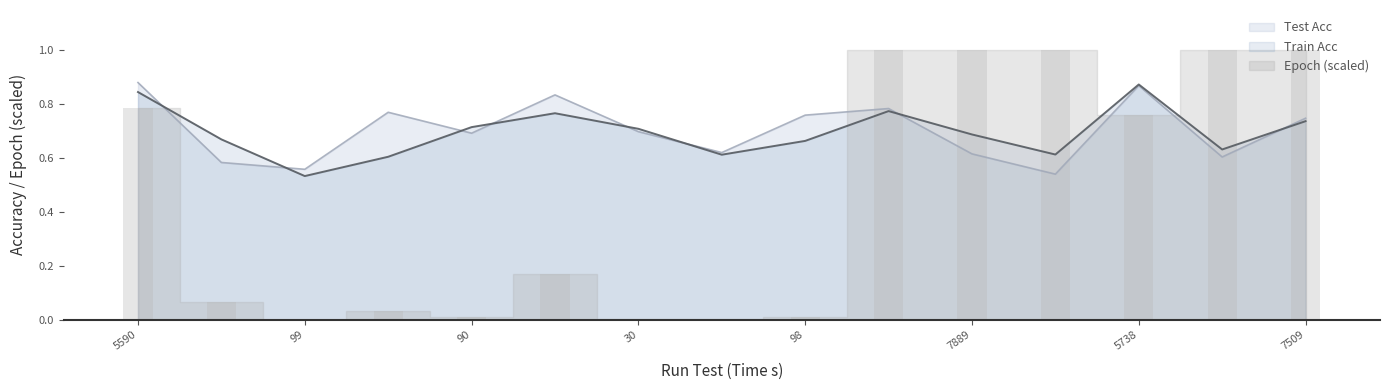

What are all the series names shown in the legend?

Train Acc, Test Acc, Epoch